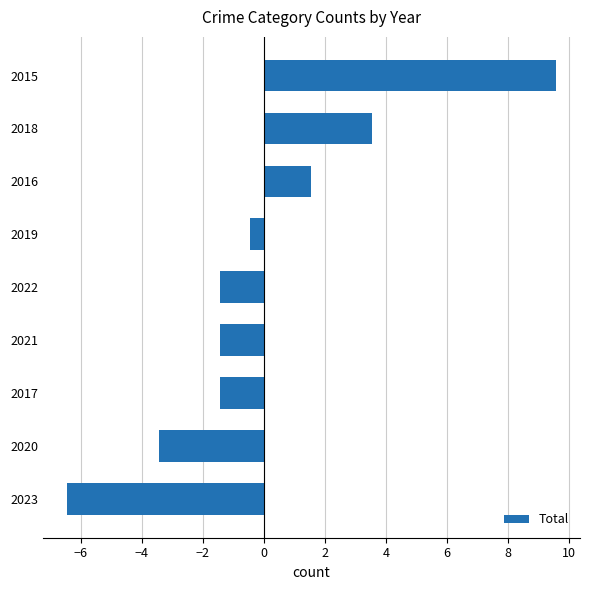

What is the change in value from 2020 to 2015?

+13.0